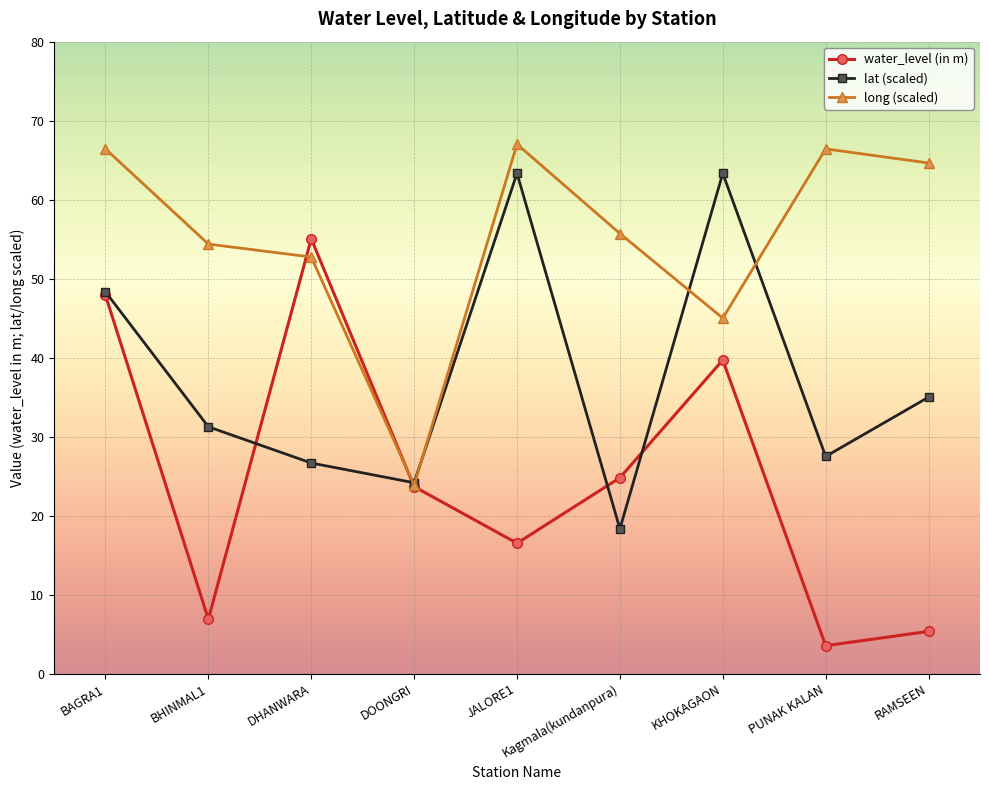

Rank the series at DHANWARA from highest to lowest value.

water_level (in m), long (scaled), lat (scaled)